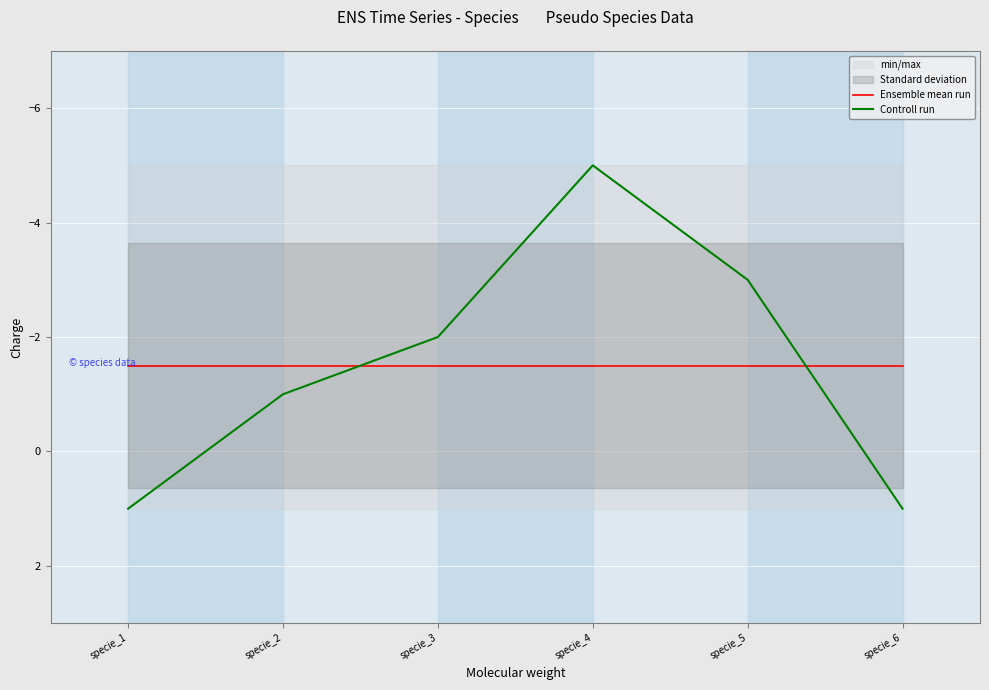

What is the value of the Controll run point at the 4th from the left?

-5.0